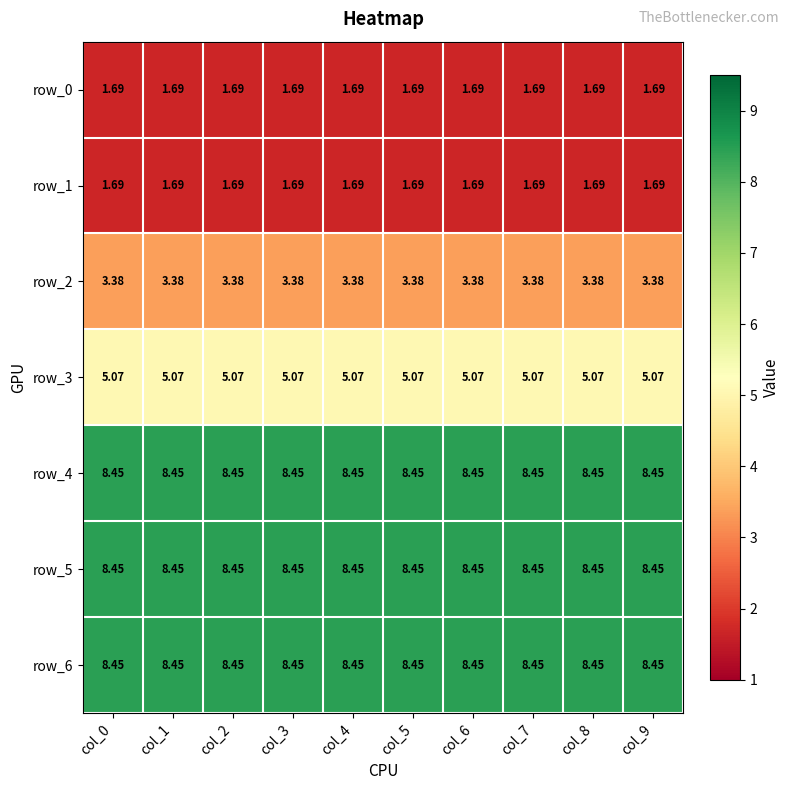

Is the value of row_6 at col_2 greater than the value of row_2 at col_3?

Yes